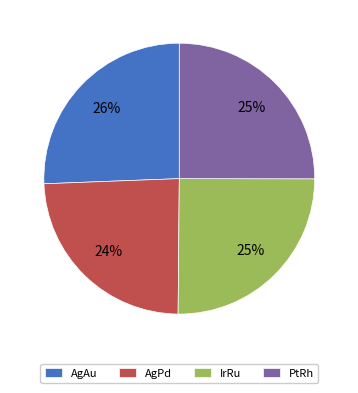

Combined, do IrRu and AgPd account for over 50%?

No